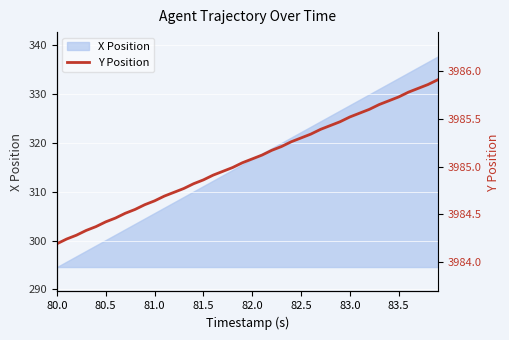

What is the minimum value for X Position?

294.6